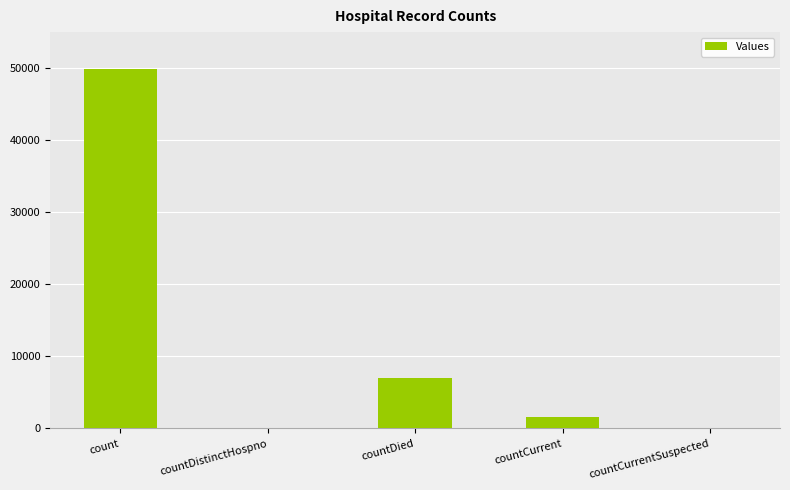

What is the ratio of the value at count to the value at countCurrent?

30.9